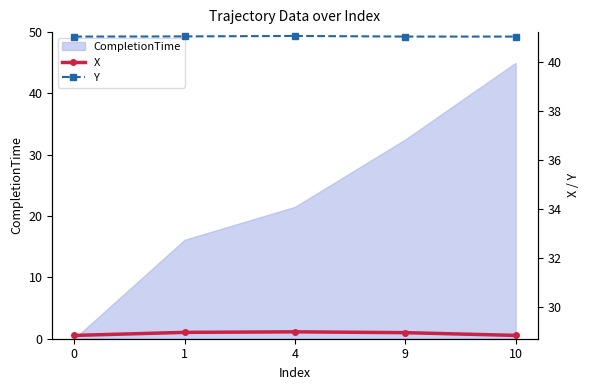

At which label does CompletionTime first exceed 21?

4